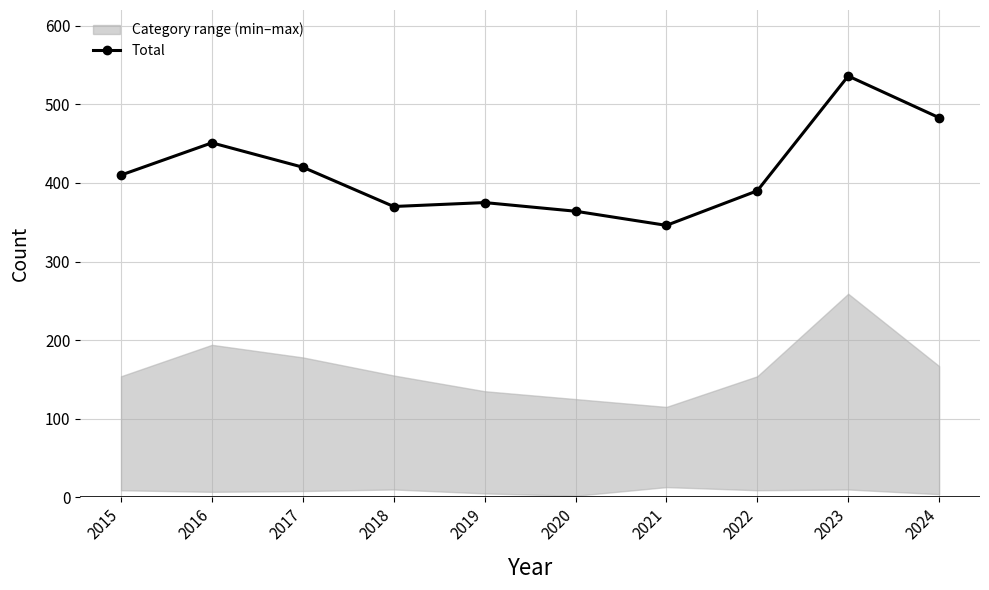

Which label corresponds to the largest value in the chart?

2023